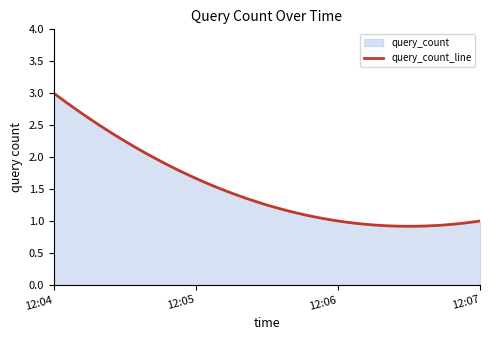

List the labels in order of value, smallest first.

2019-05-13 12:06:00, 2019-05-13 12:07:00, 2019-05-13 12:04:00